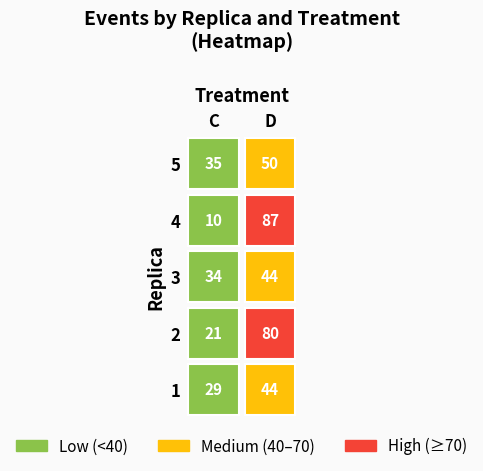

What is the minimum value for 4?

10